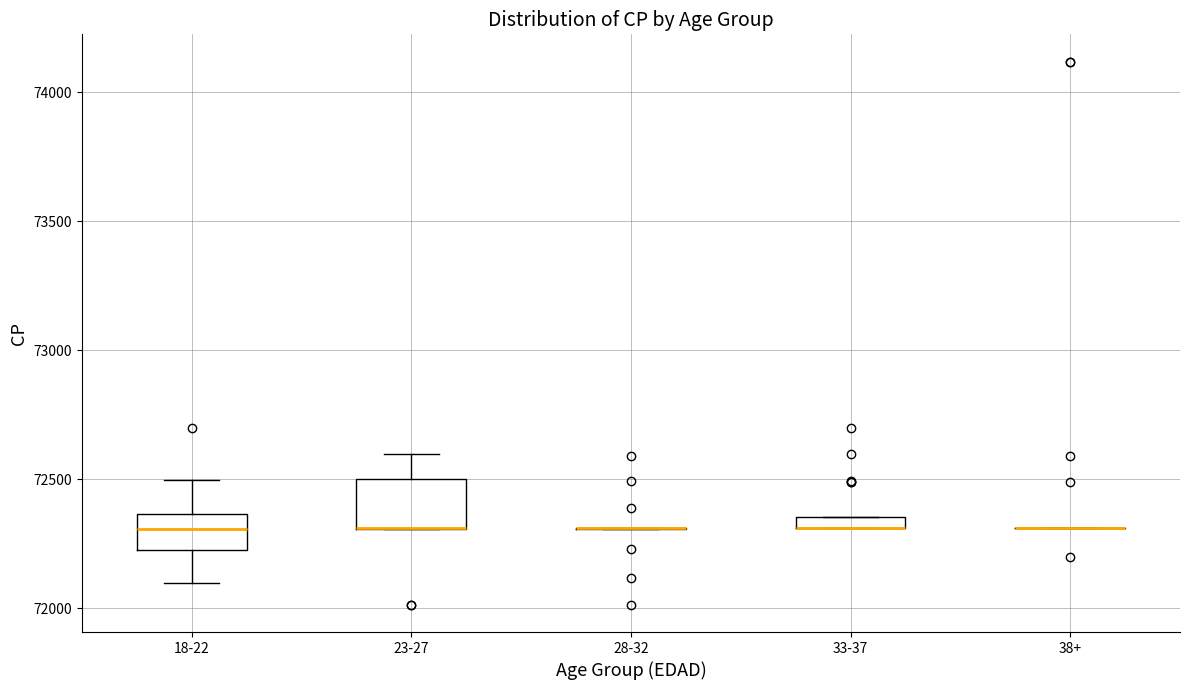

Comparing the boxes themselves (not the whiskers), which one is the tallest?

23-27